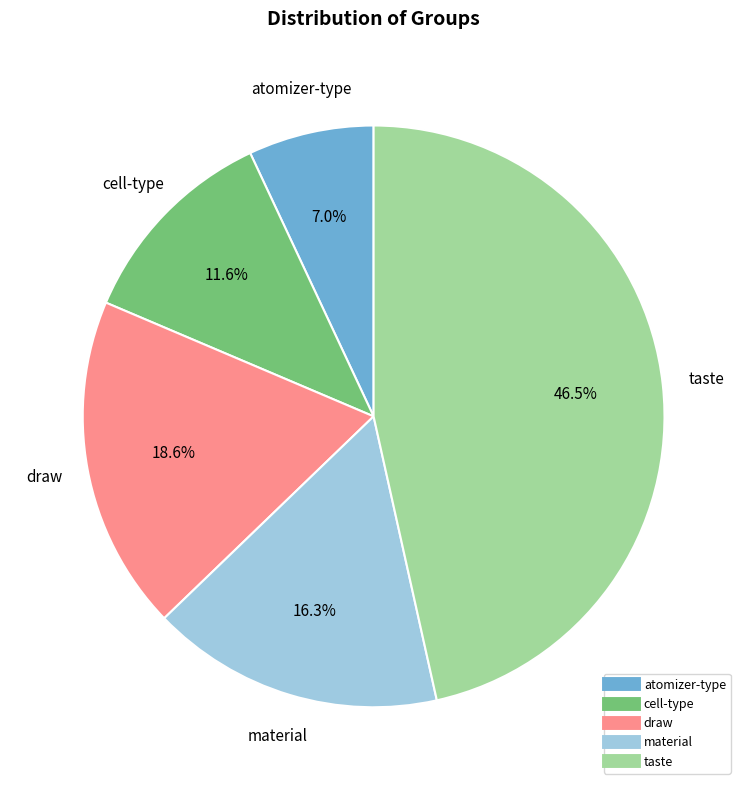

To the nearest percent, what is the average slice percentage?

20%